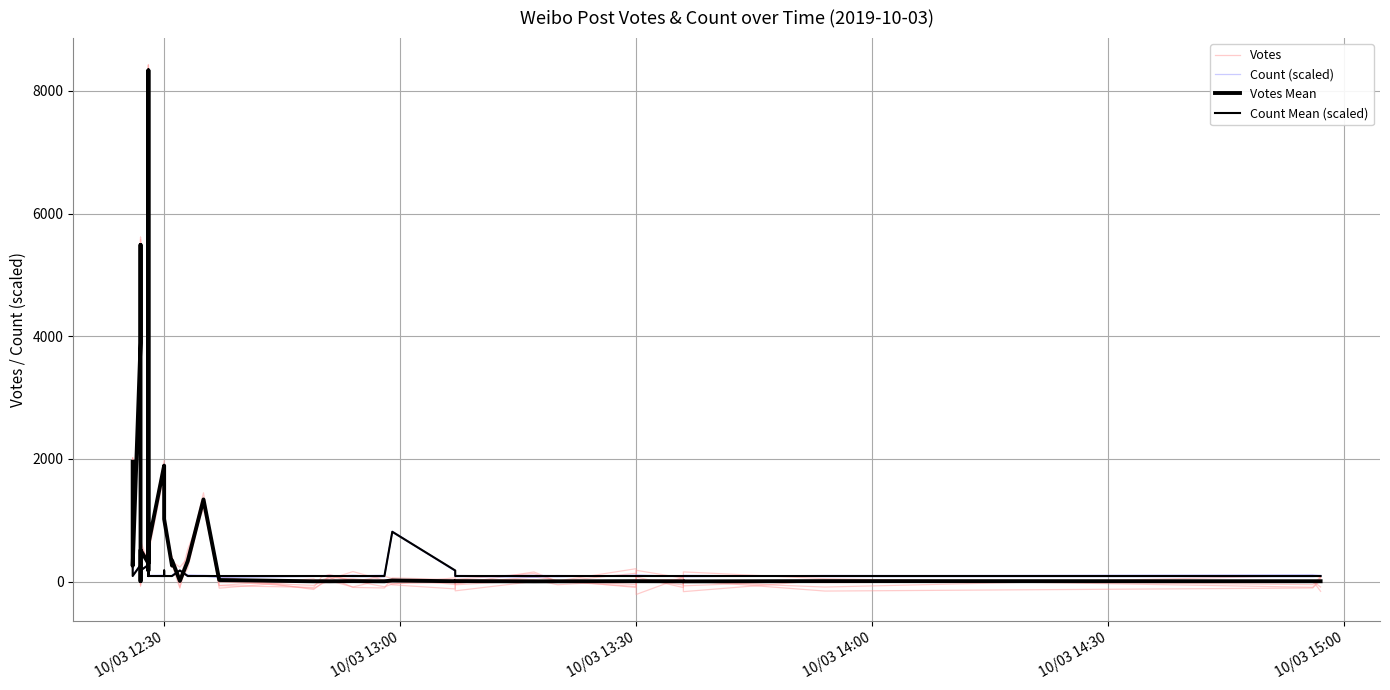

What is the label of the 36th point from the right?

10/03 14:30